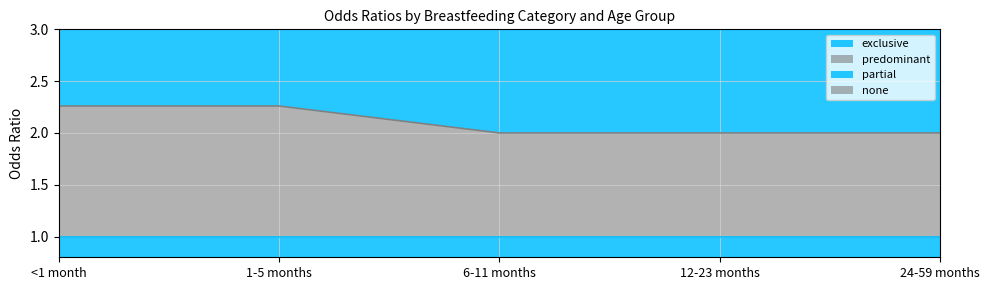

What is the average value of the partial series?

2.1